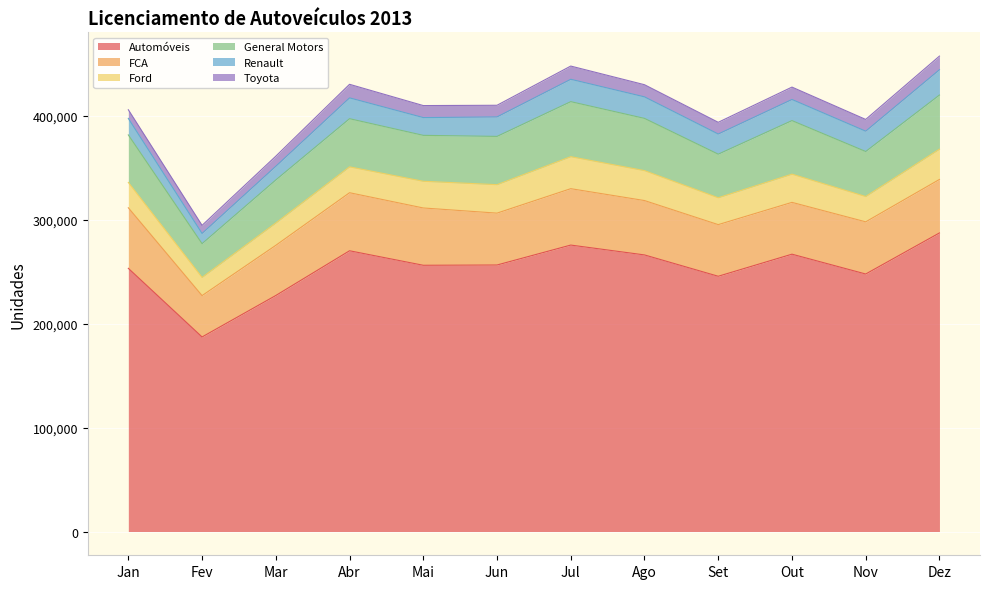

What is the lowest value of the Renault series?

9833